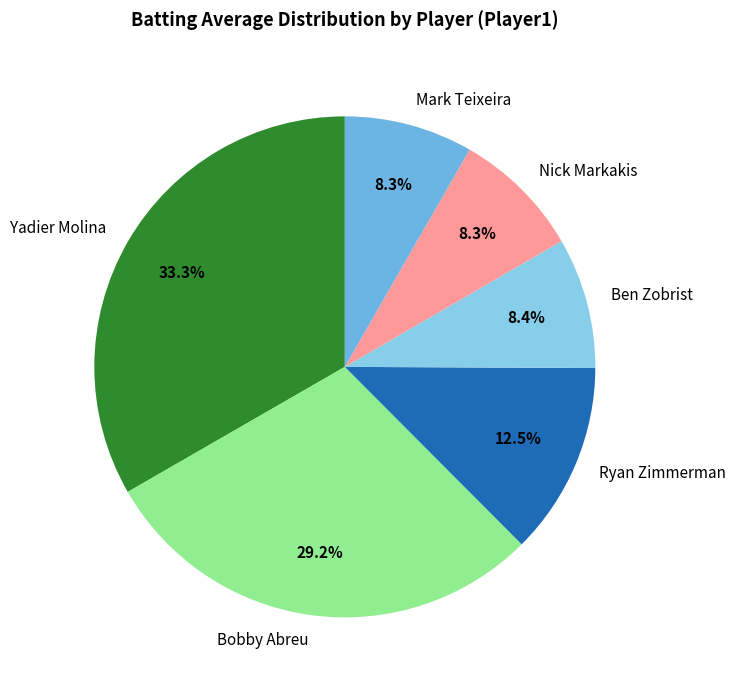

Does any single category account for the majority?

No